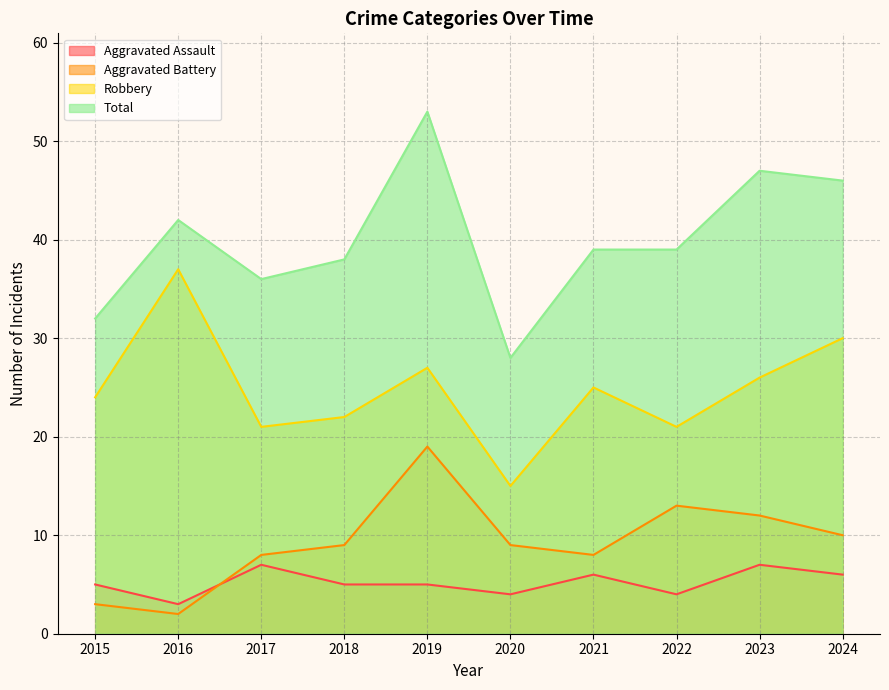

List the series in order of their peak value, lowest first.

Aggravated Assault, Aggravated Battery, Robbery, Total